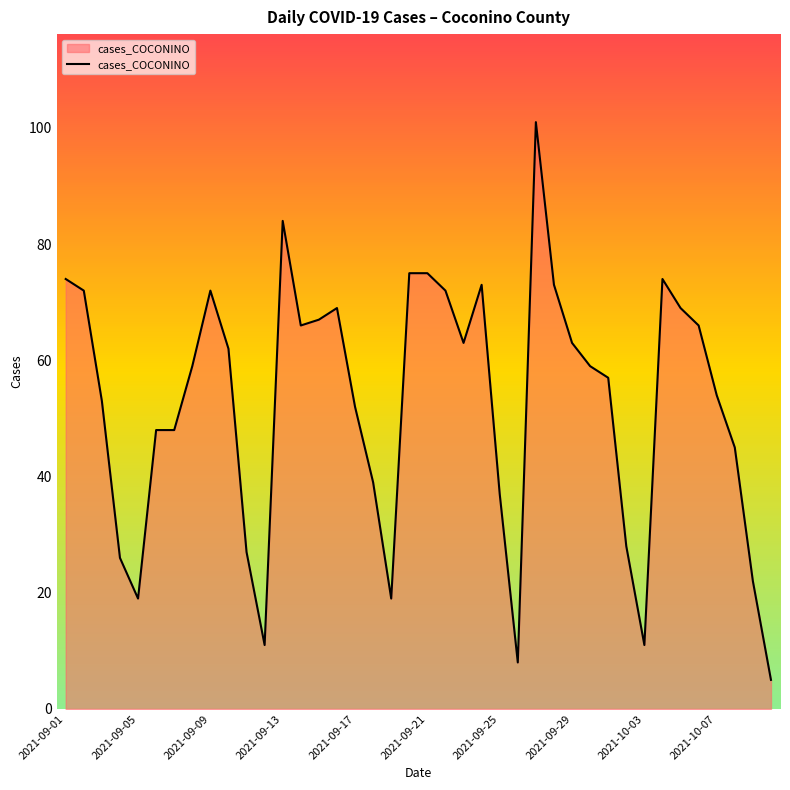

What is the greatest value displayed?

101